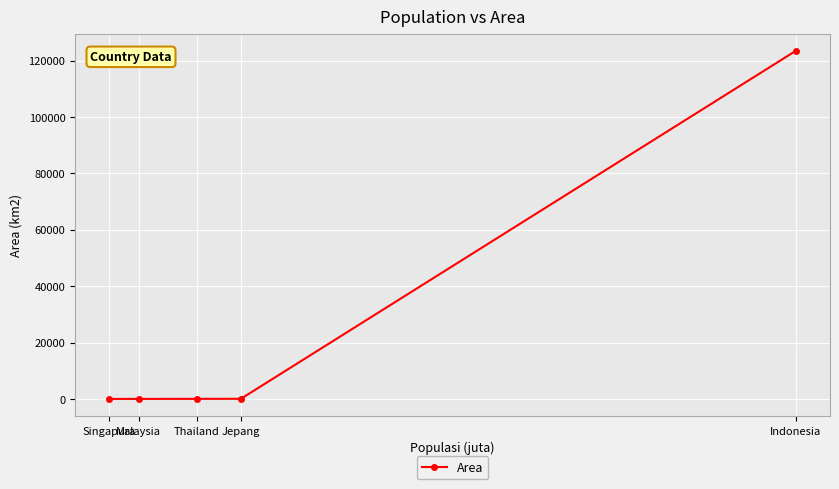

Does the chart have visible grid lines?

Yes